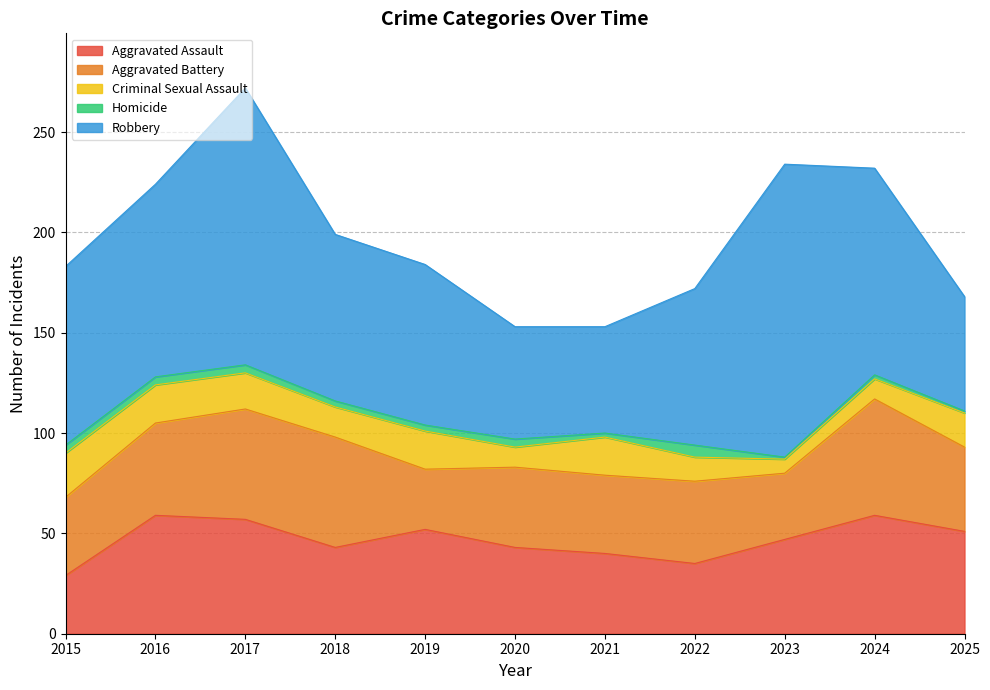

What is the average value of the Criminal Sexual Assault series?

15